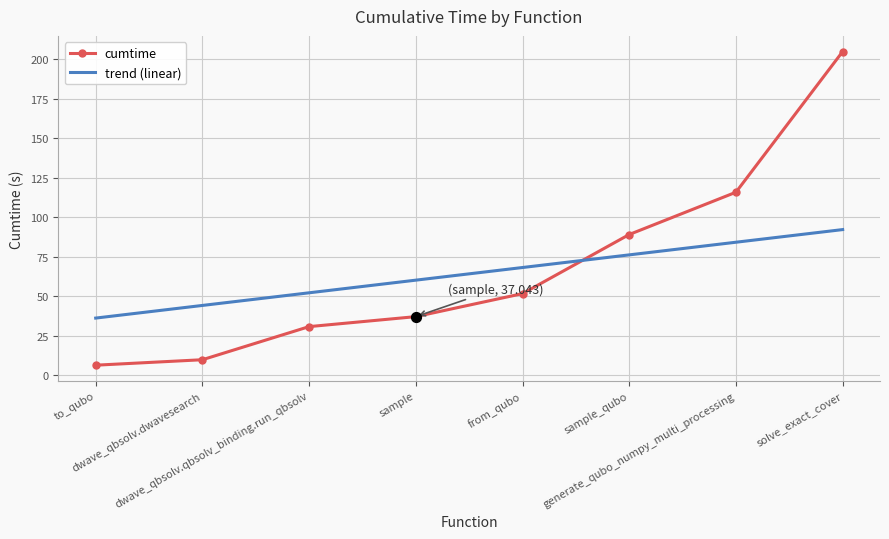

At how many categories does at least one series exceed 16?

8